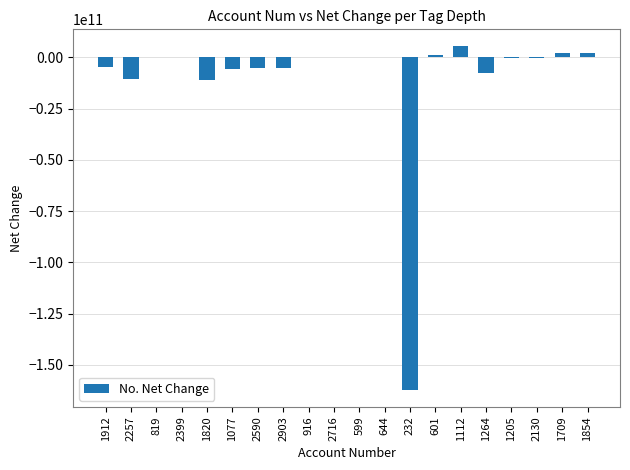

What is the change in value from 2590 to 644?

+5246000000